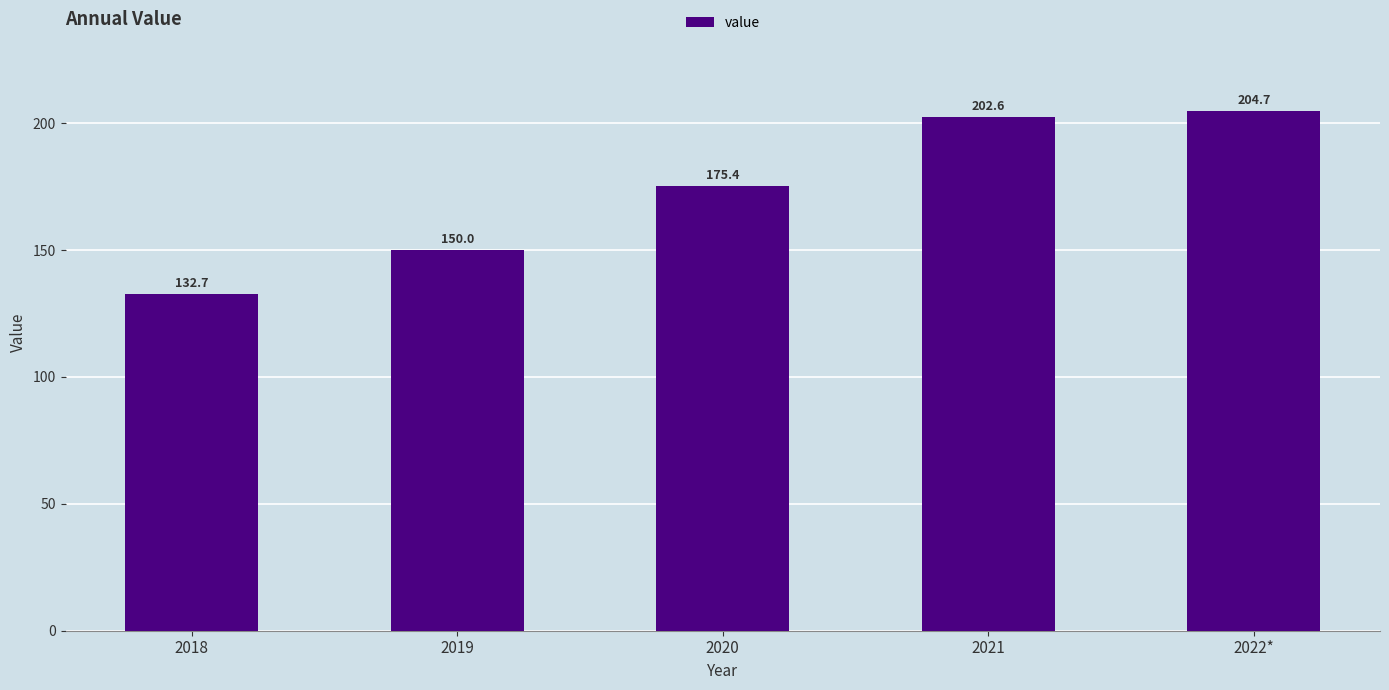

Which category has the highest value across all series?

2022*